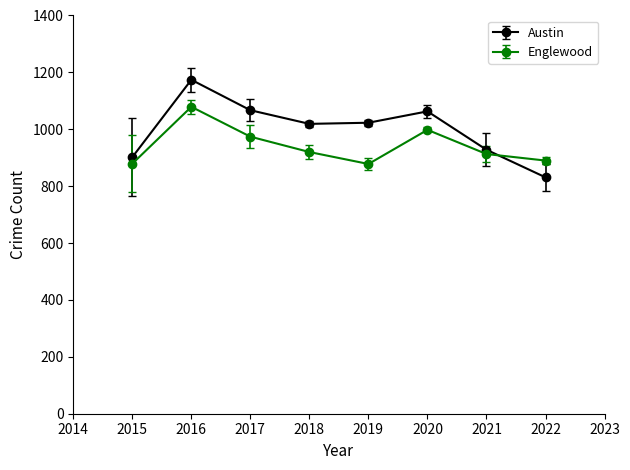

What is the total value across all series at 2021?

1841